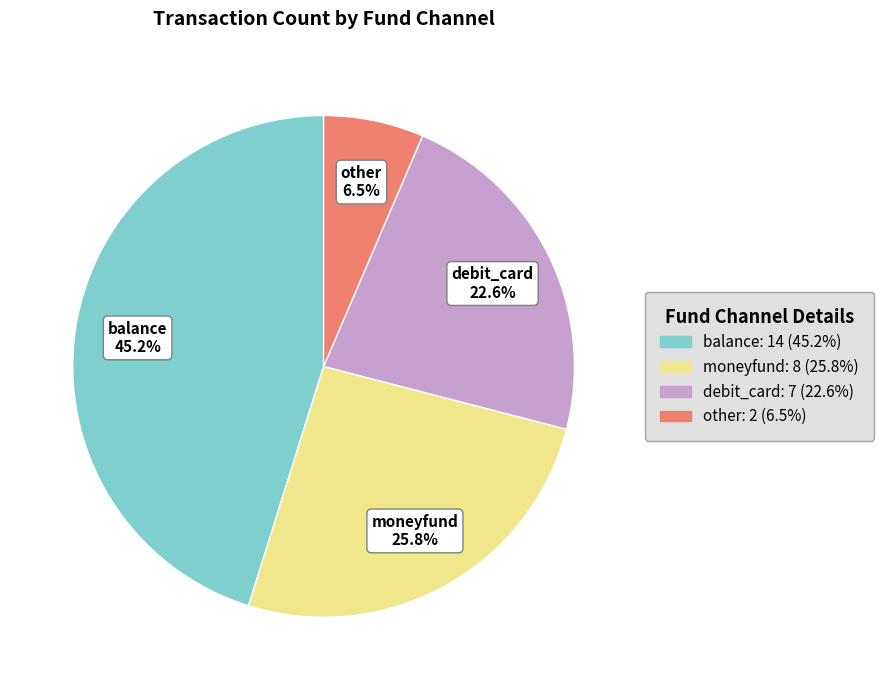

True or false: balance accounts for 45% of the total.

True